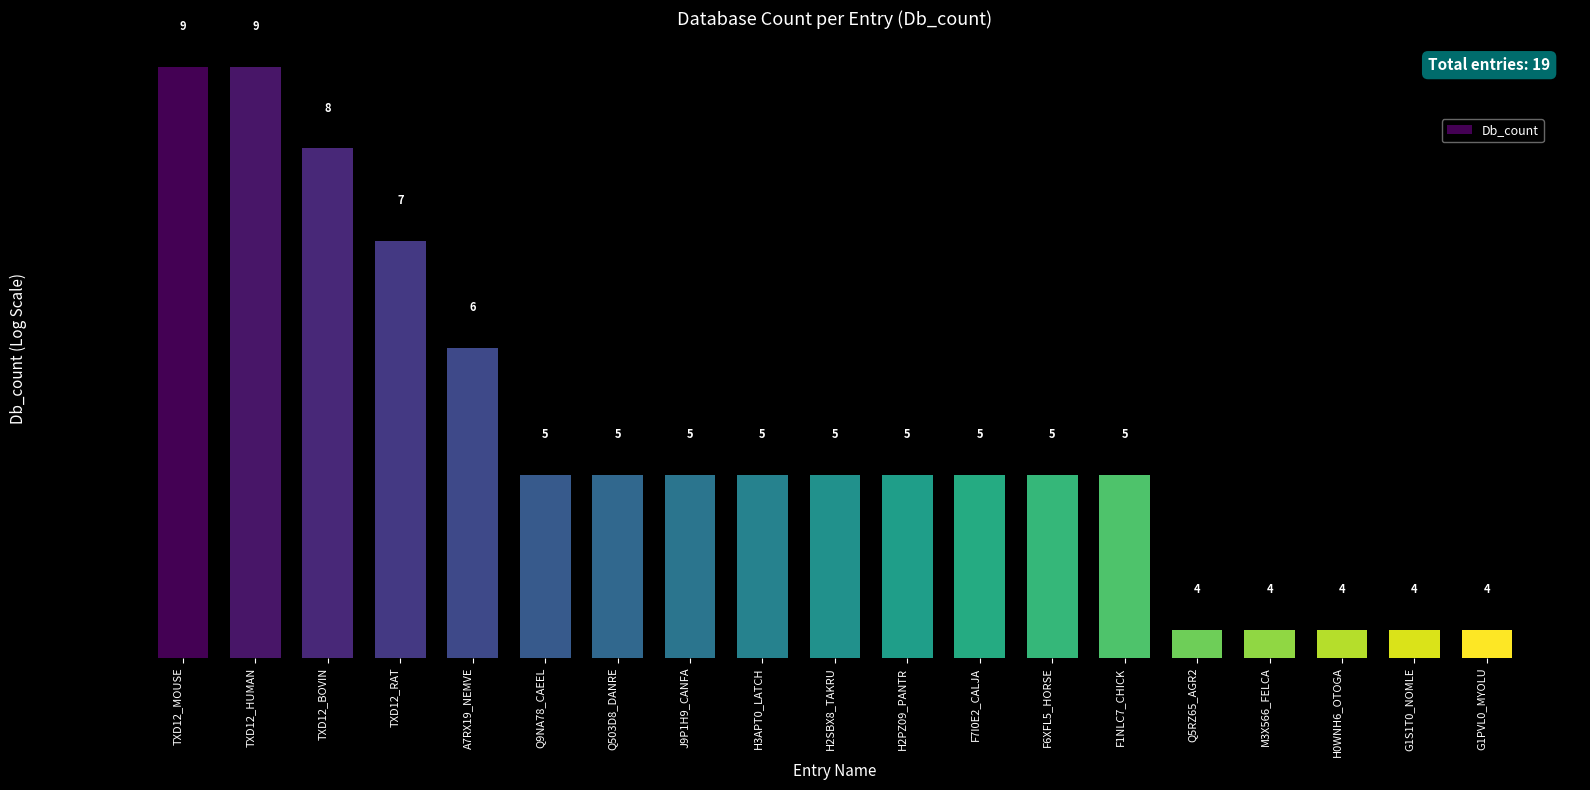

What position from the left is G1PVL0_MYOLU?

19